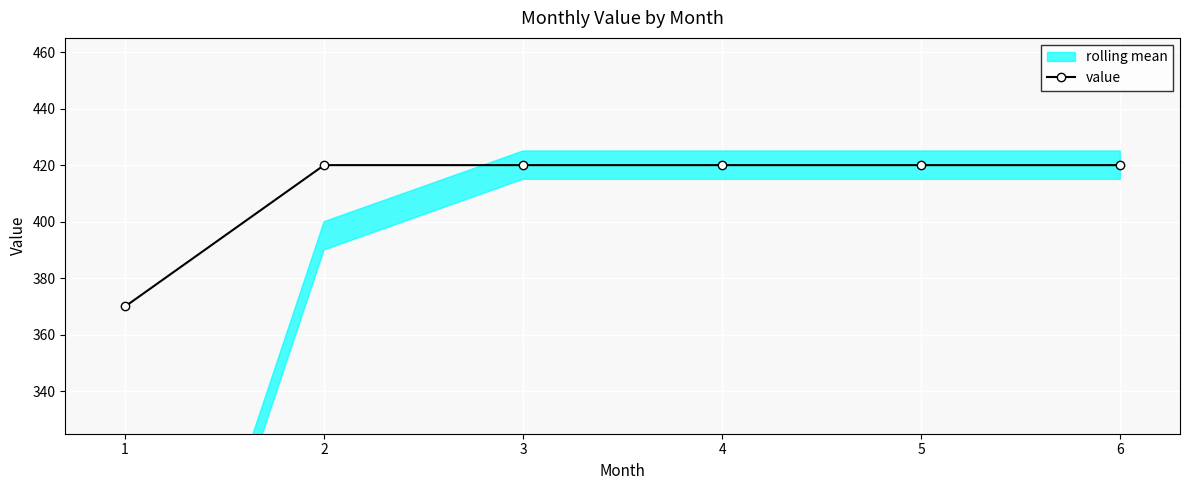

True or false: the data has more than 2 interior local peaks.

False